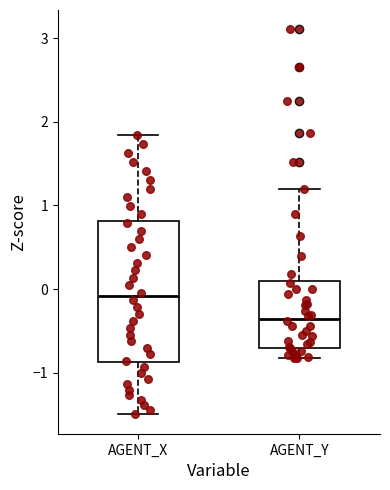

Where does the upper whisker of the box for AGENT_Y end on the y-axis? The values are not printed on the chart, so give them approximately, as read against the axis.

1.2